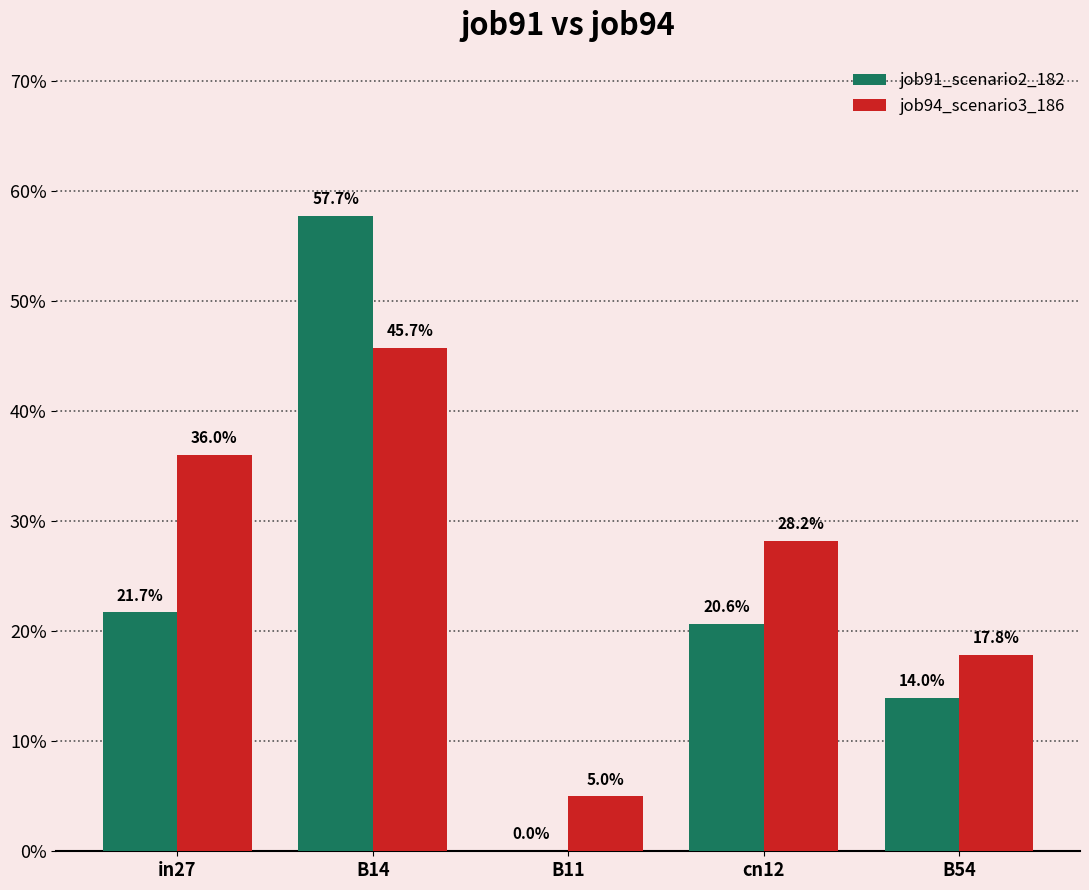

What is the label of the 1st bar from the left?

in27